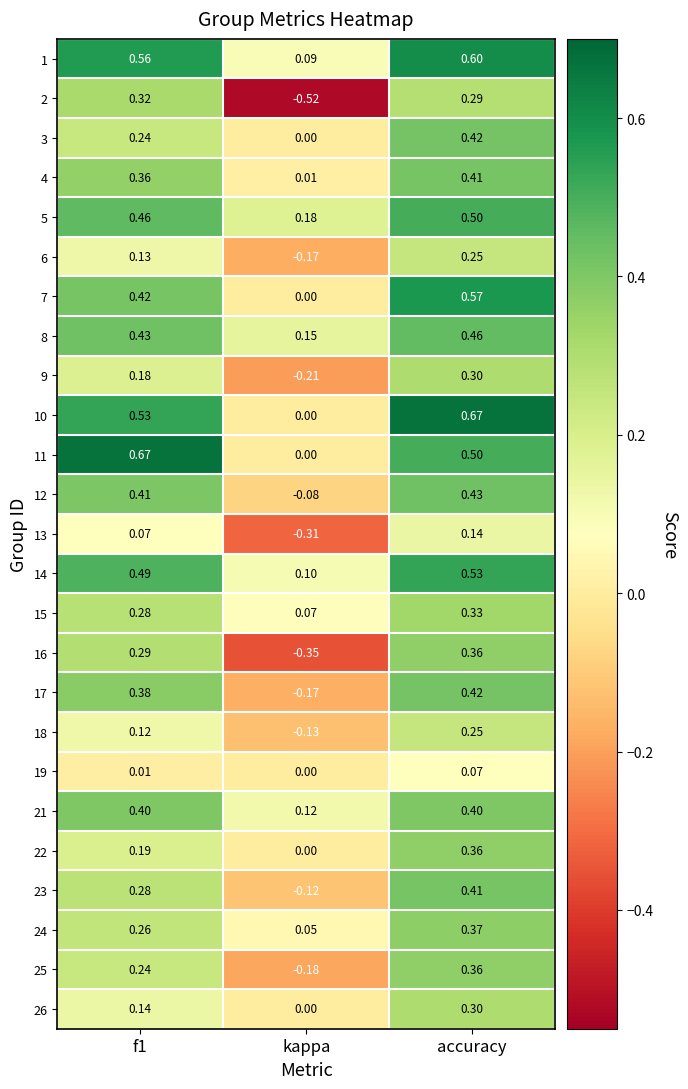

At which category is the sum across all series the highest?

accuracy